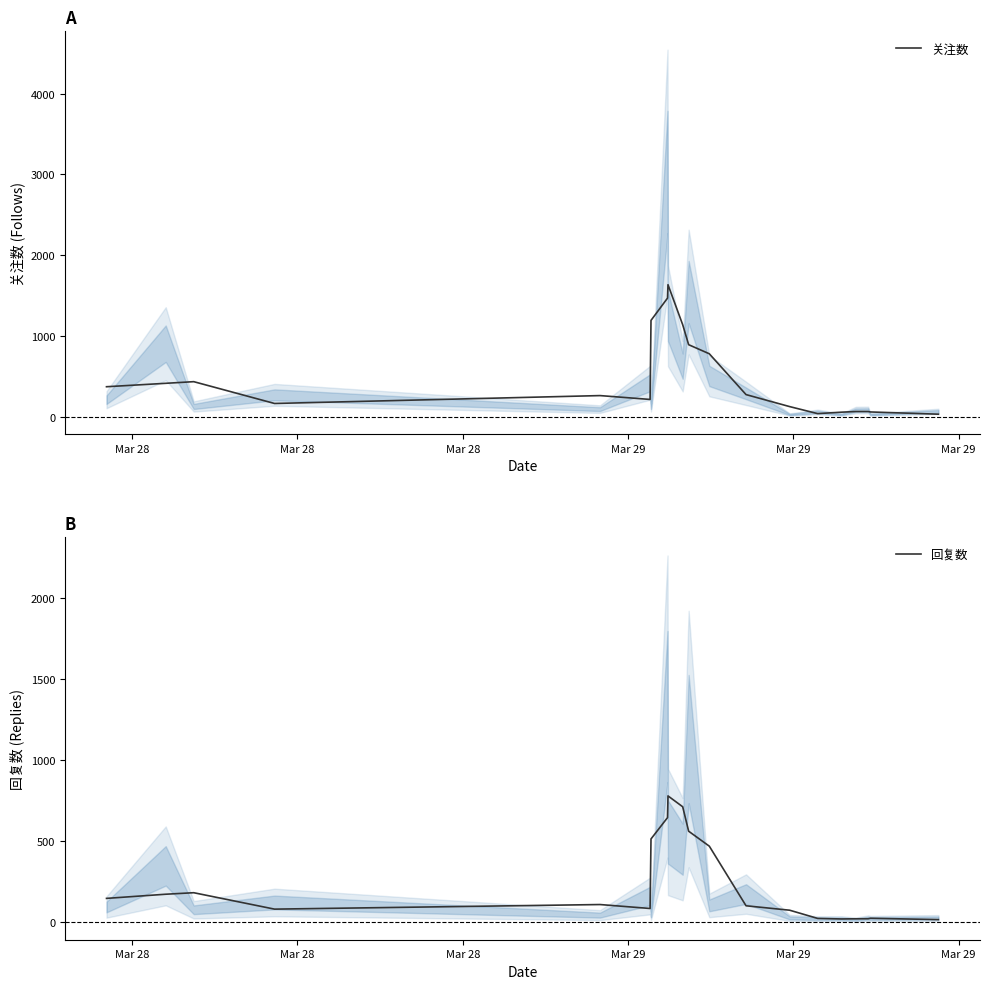

Reading left to right, transcribe all the data shown in this chart.

关注数: 371.3	413.7	434.0	164.0	261.7	214.0	1192.7	1468.7	1634.7	1139.3	891.7	779.3	274.0	125.3	38.3	56.3	64.3	64.3	59.0	31.3
回复数: 147.3	173.0	182.3	81.0	109.3	85.0	514.3	646.0	780.0	713.0	562.0	469.7	101.7	74.3	23.7	20.3	21.3	21.7	24.7	16.3